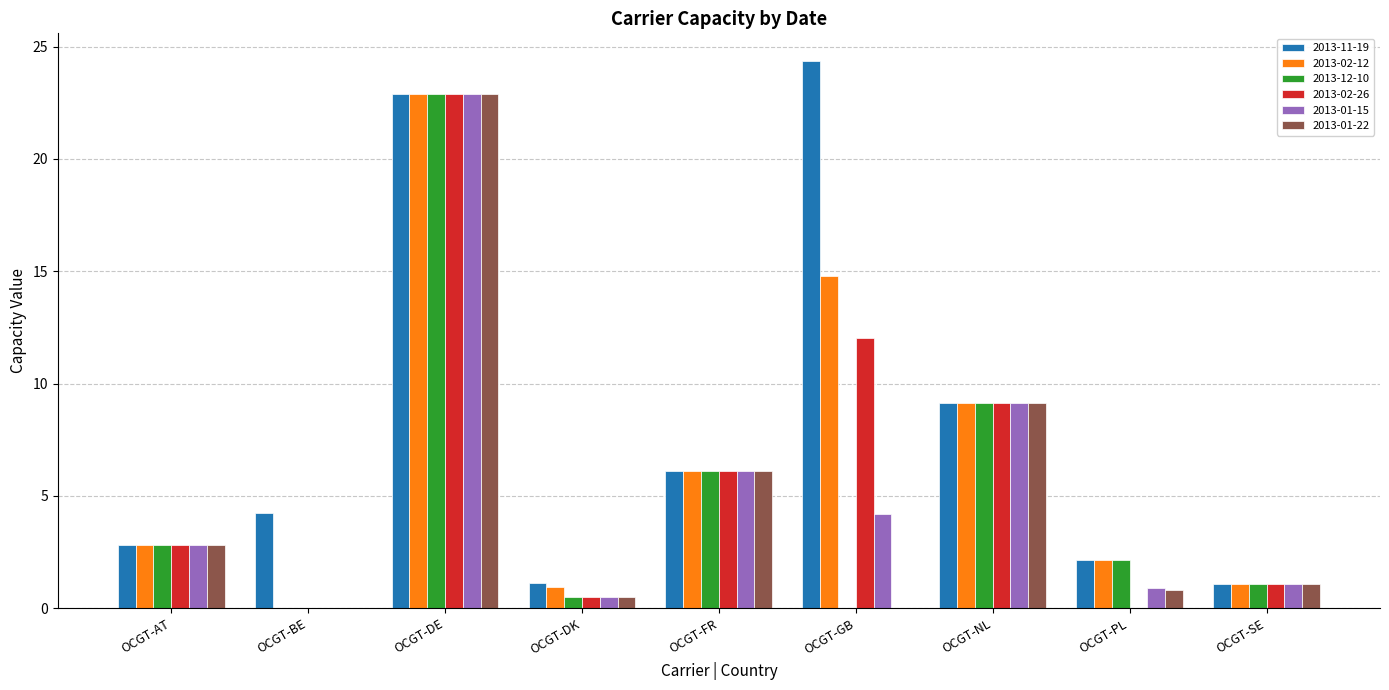

What is the total value across all series at OCGT-PL?

8.1